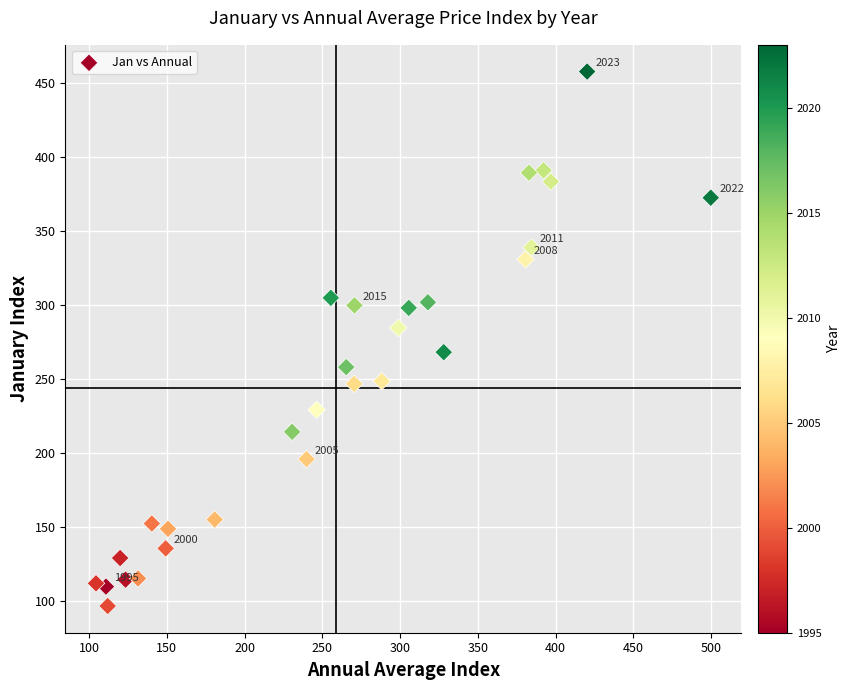

What is the range of X values (max minus min)?

395.3